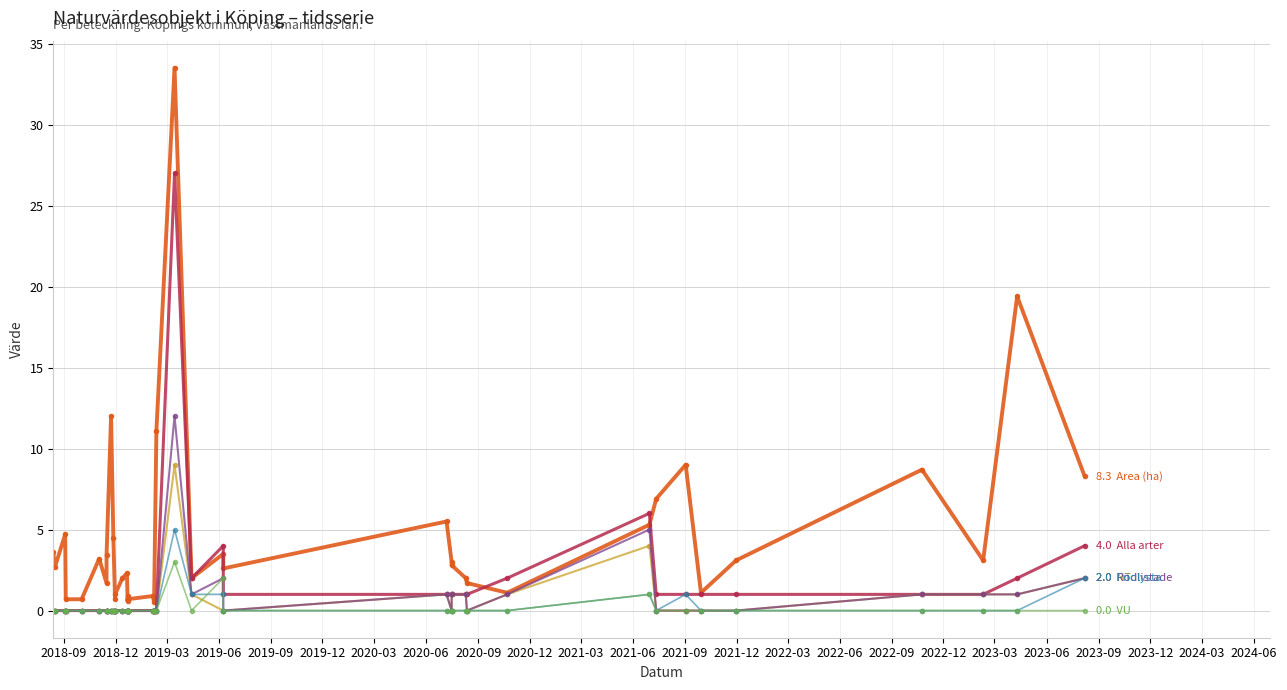

What are all the series names shown in the legend?

Area (ha), Alla arter, NT, Rödlistade, Fridlysta, VU